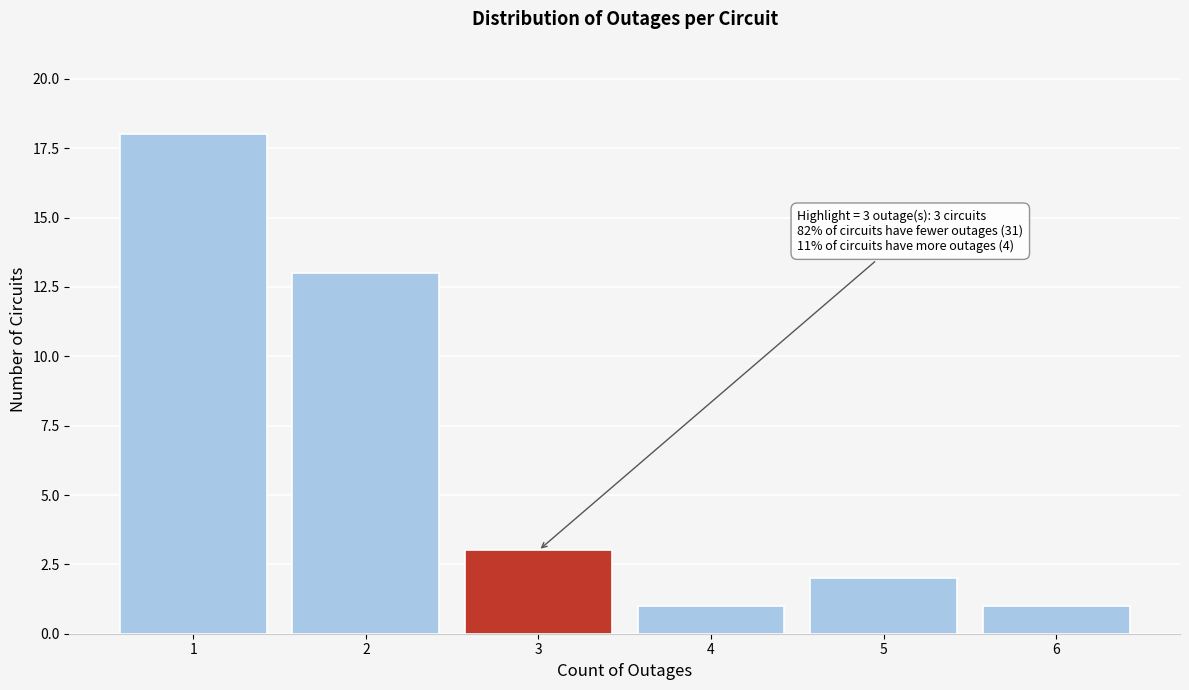

Over which range of the x-axis is the bar tallest?

0.5 to 1.5